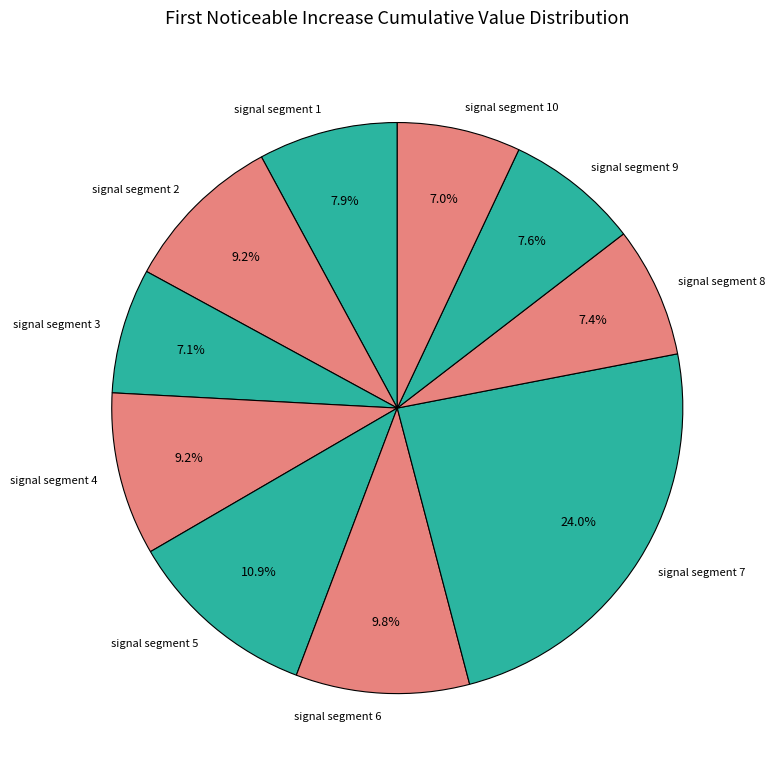

What percentage is the signal segment 4 slice, to the nearest percent?

9%